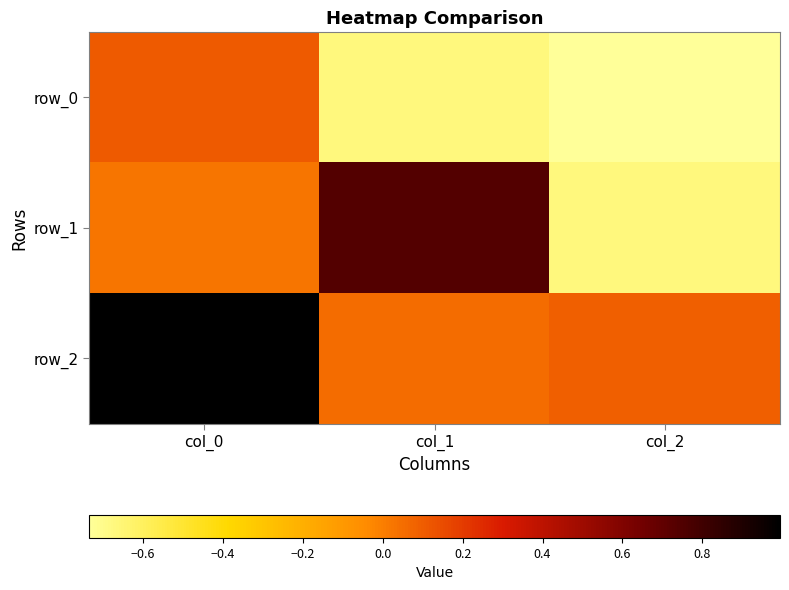

Reading left to right, what are all the values shown in this chart?

row_0: 0.1	-0.7	-0.7
row_1: 0.0	0.7	-0.7
row_2: 1.0	0.1	0.1